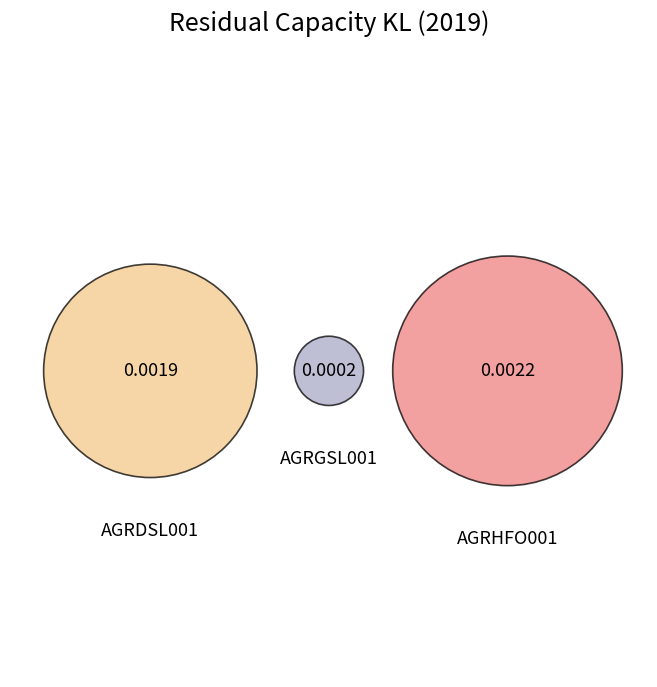

Combined, do AGRGSL001 and AGRDSL001 account for over 50%?

No